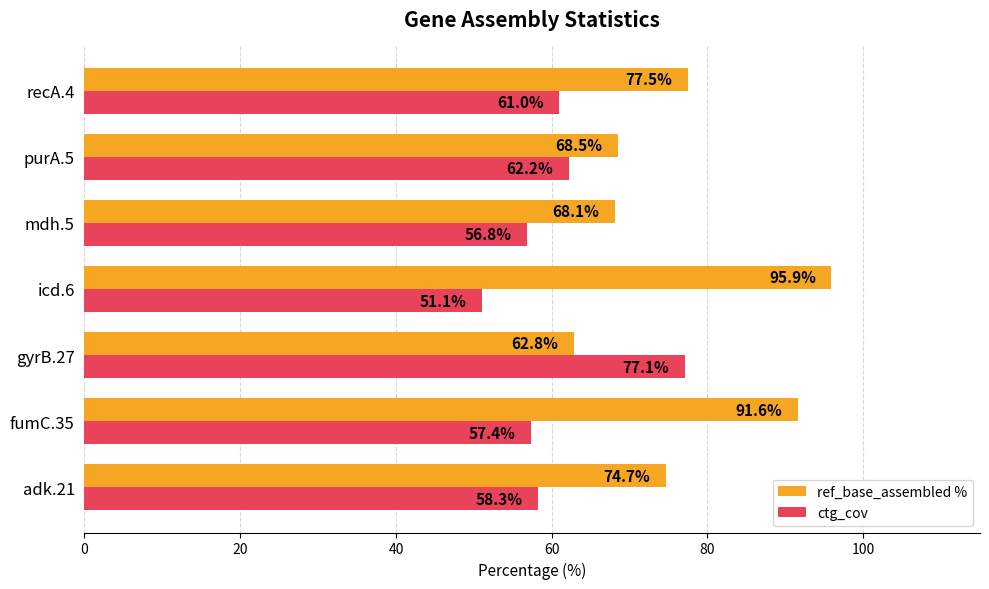

Which series has the largest total across all categories?

ref_base_assembled %